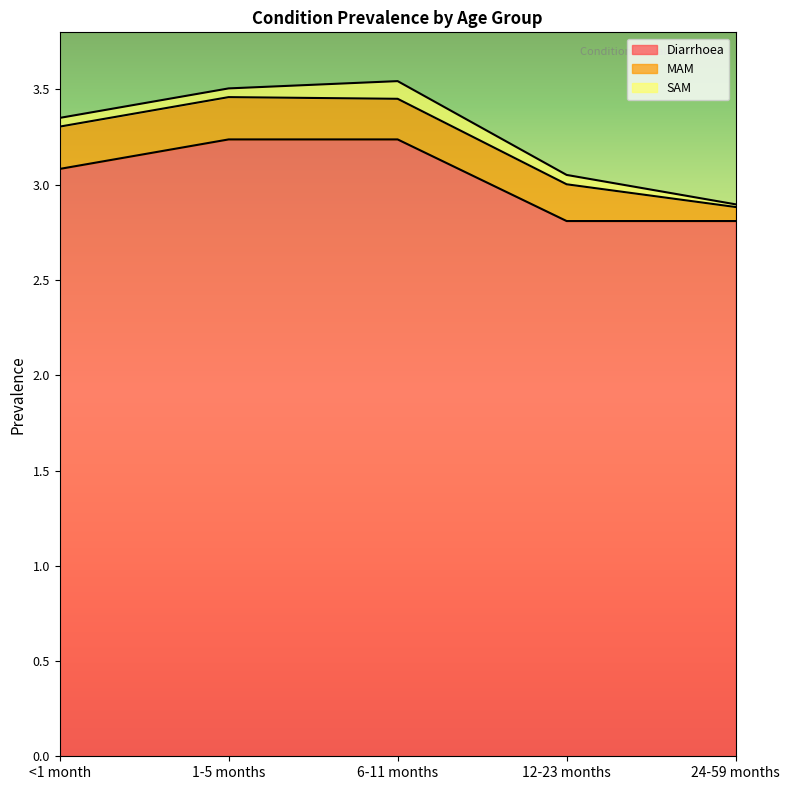

Is the value of SAM at 1-5 months greater than the value of MAM at 12-23 months?

No